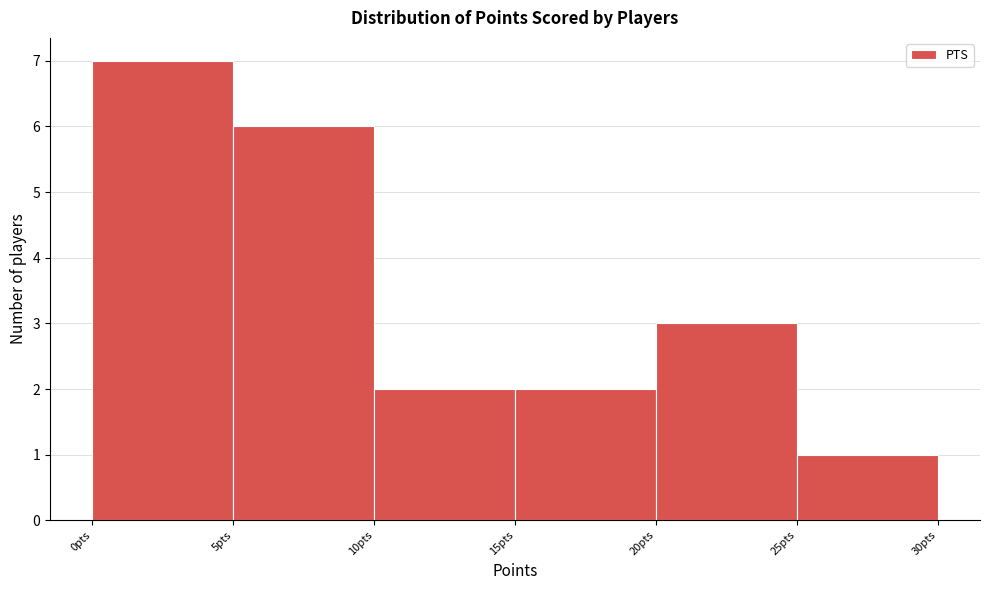

Which range on the x-axis has the tallest bar?

0 to 5